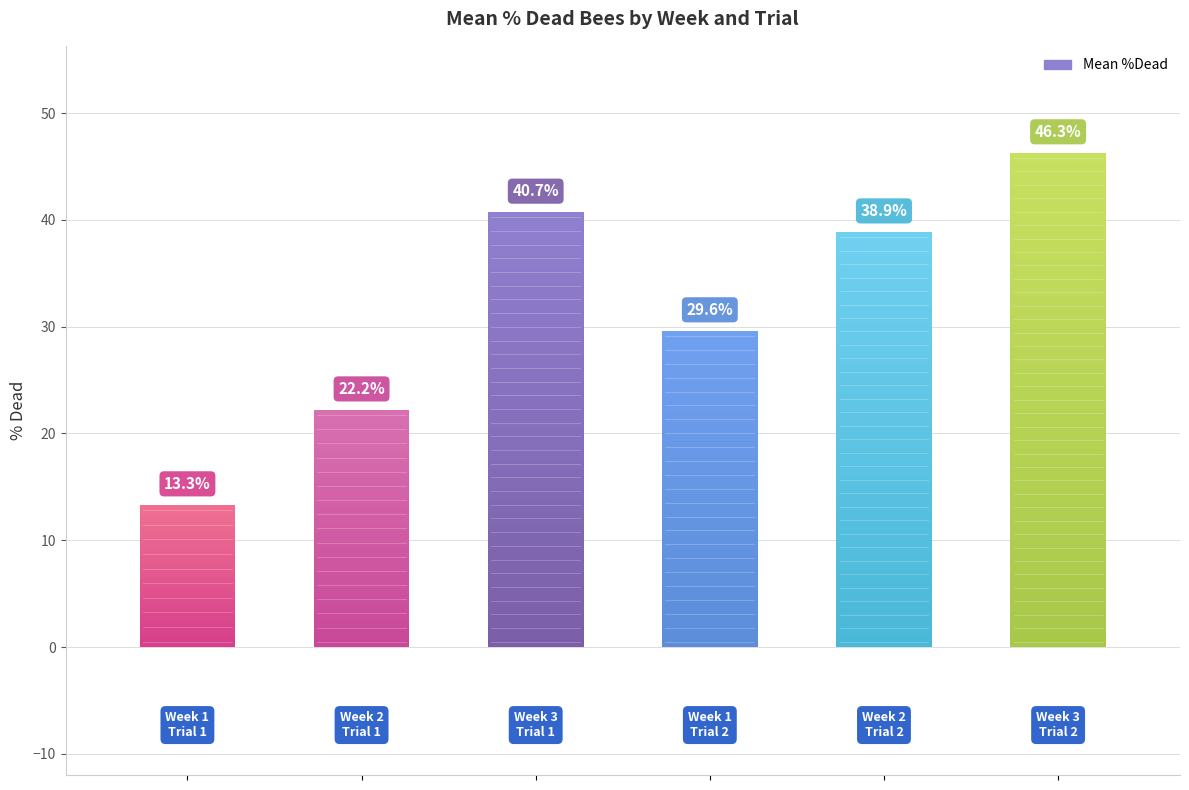

What is the difference between the maximum and second lowest values?

24.1